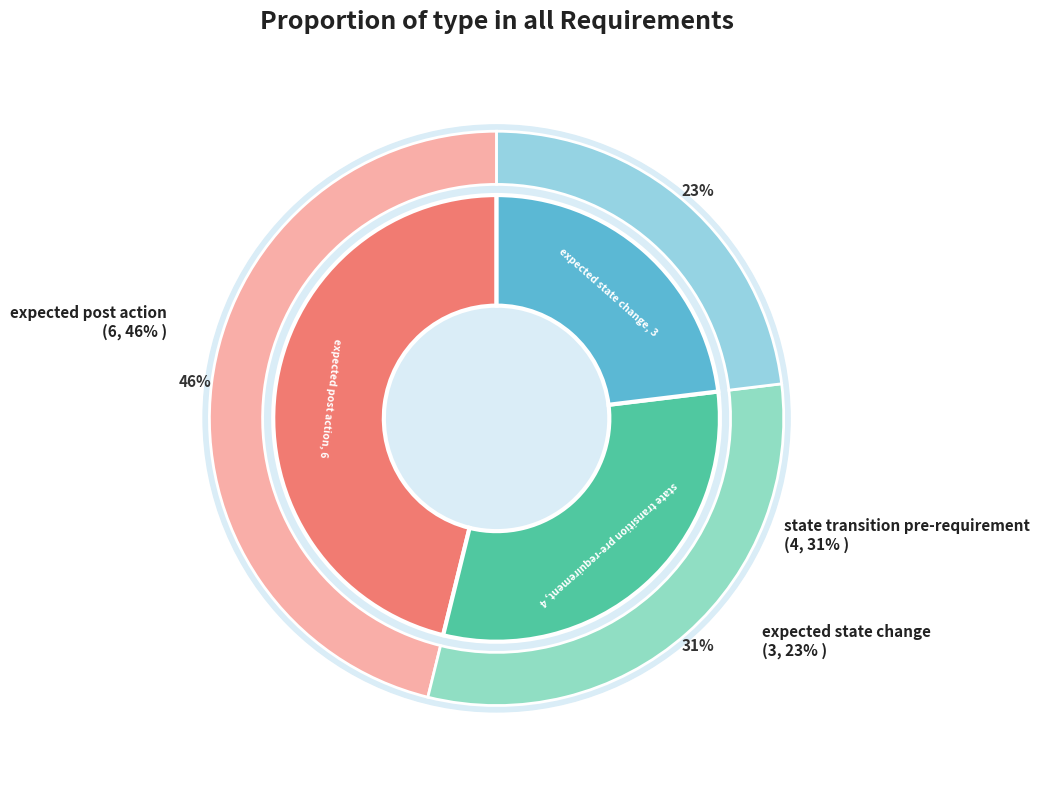

Between expected post action and expected state change, which is larger?

expected post action